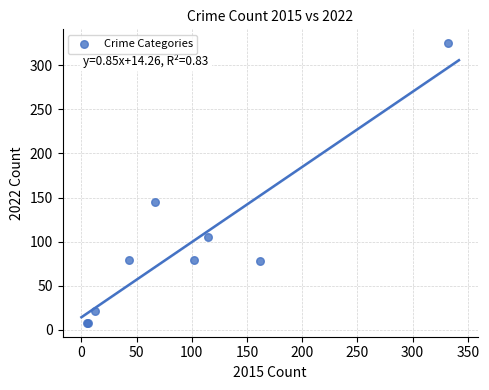

What Y value in the scatter plot is closest to 166?

145